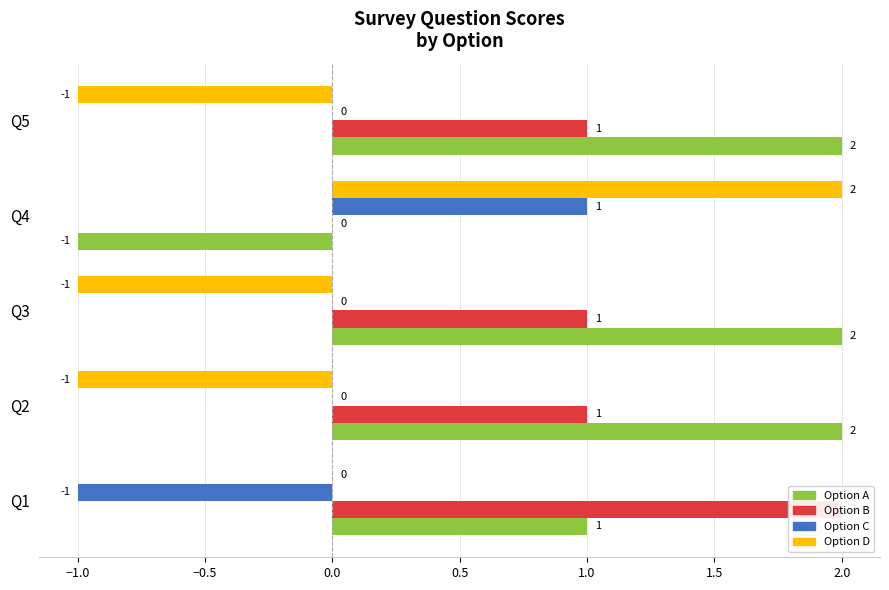

Between Q3 and Q1, which is larger?

Q3